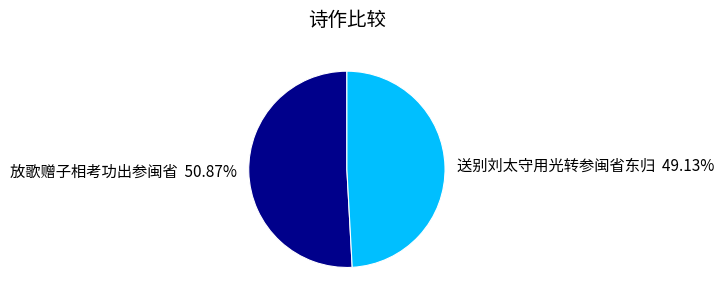

To the nearest percent, what is the combined percentage of 送别刘太守用光转参闽省东归 and 放歌赠子相考功出参闽省?

100%